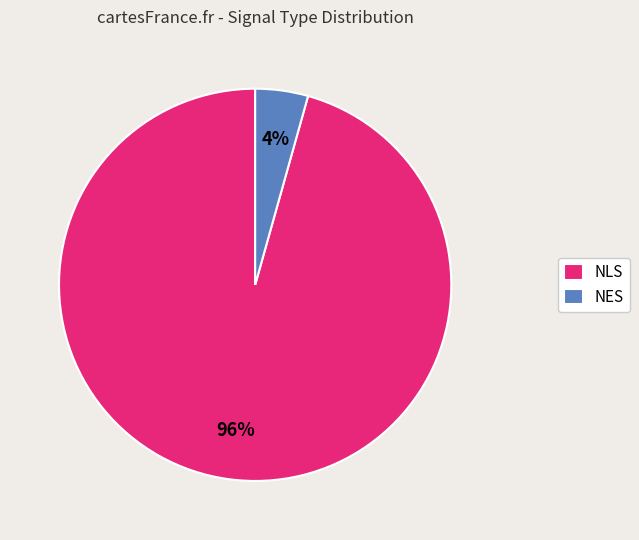

Does NLS represent more than half of the total?

Yes